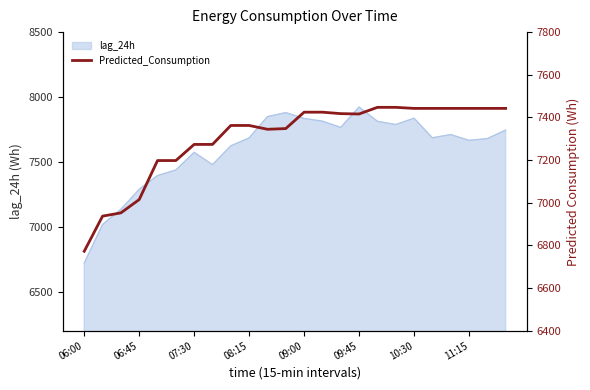

Which category has the lowest value in the lag_24h series?

06:00